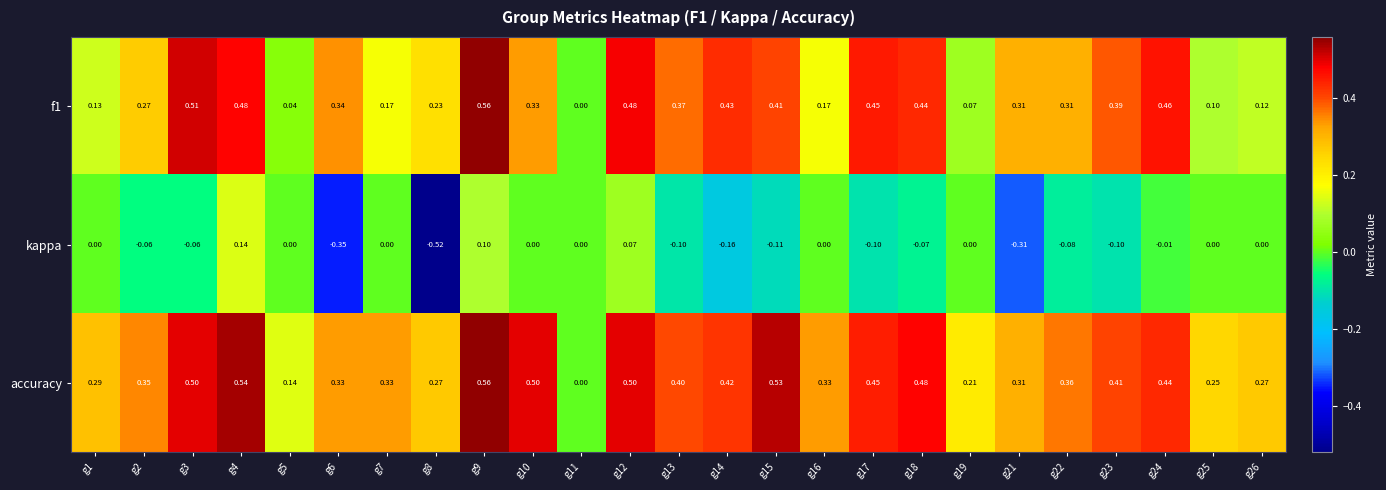

Between g1 and g5, which series saw the biggest shift?

accuracy